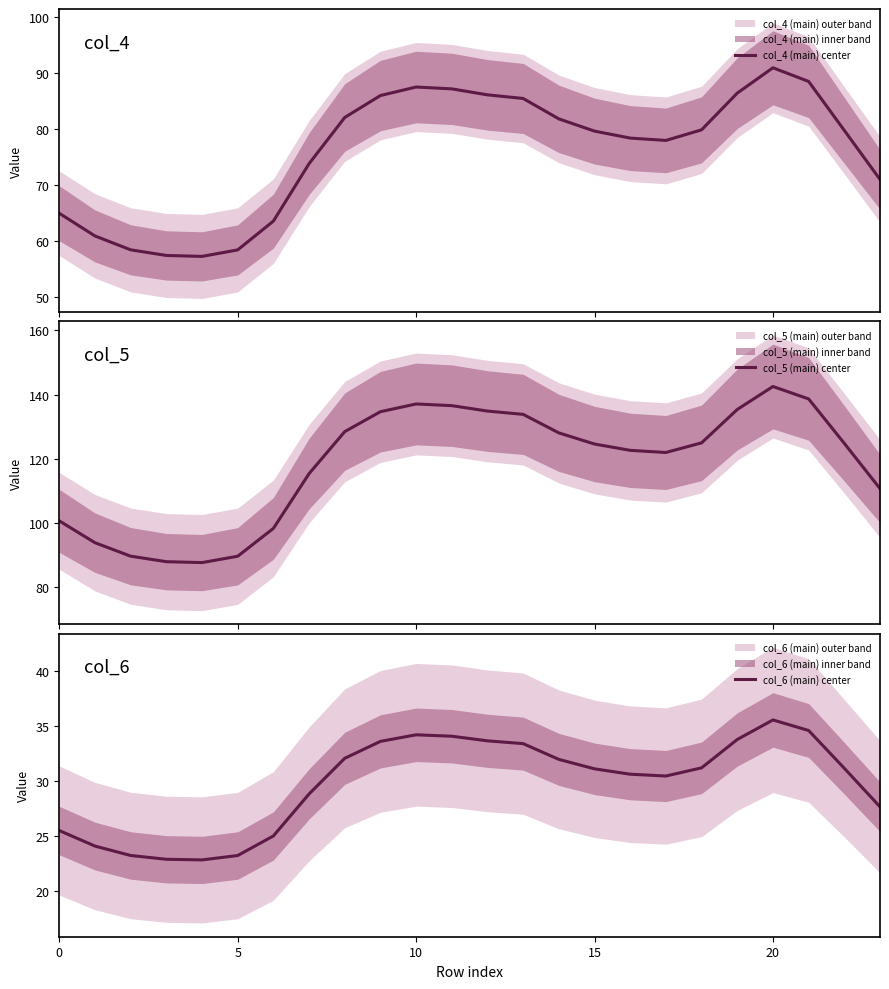

What is the highest value of the col_4 (main) center series?

90.9